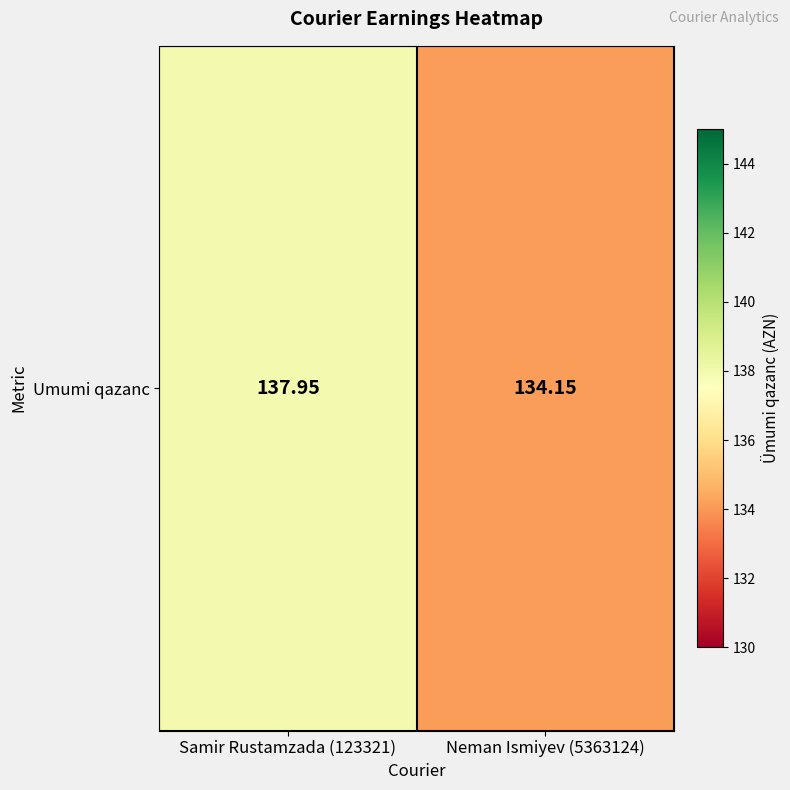

At which label does the data first exceed 137?

Samir Rustamzada (123321)